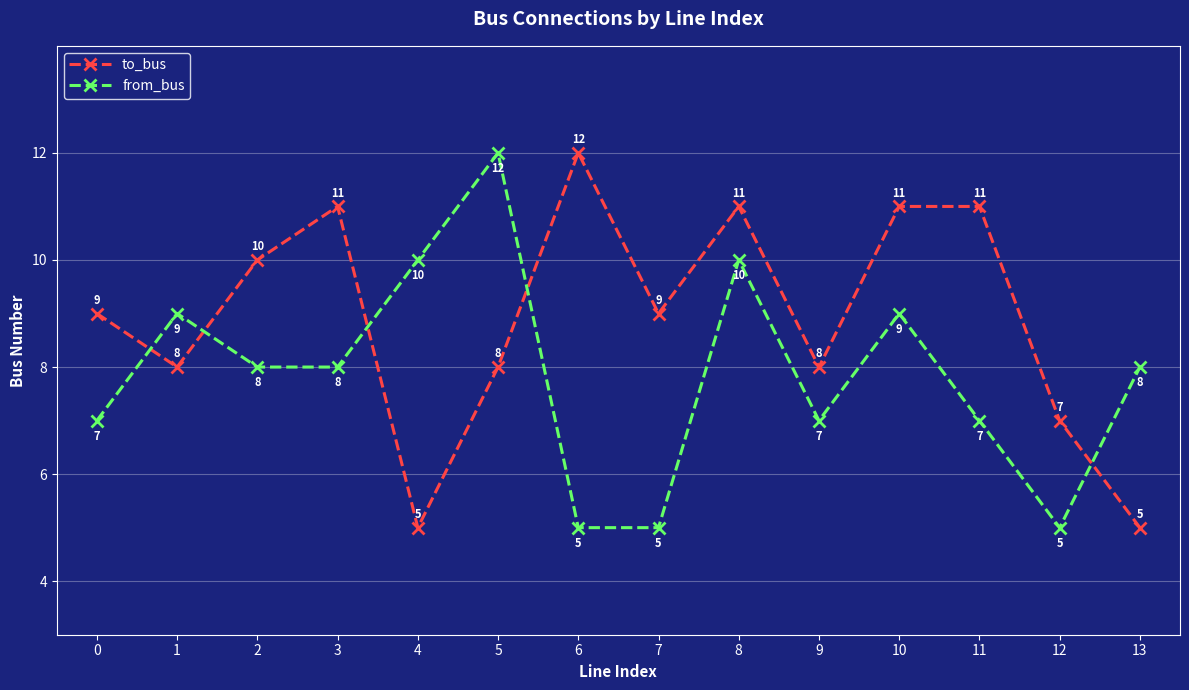

True or false: to_bus has a value of 3 at 4.

False